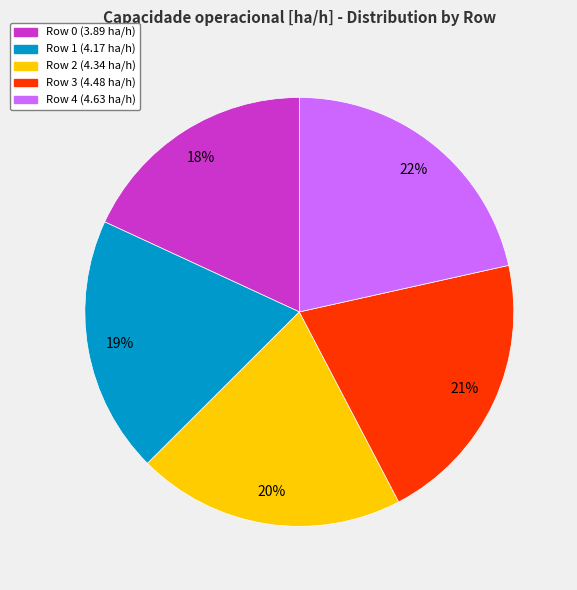

Is there any slice that represents more than half of the pie?

No